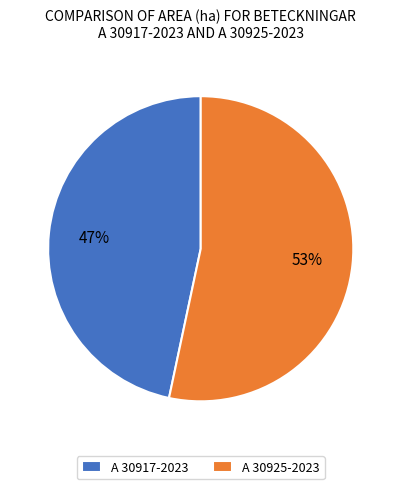

What is the largest slice in the pie chart?

A 30925-2023